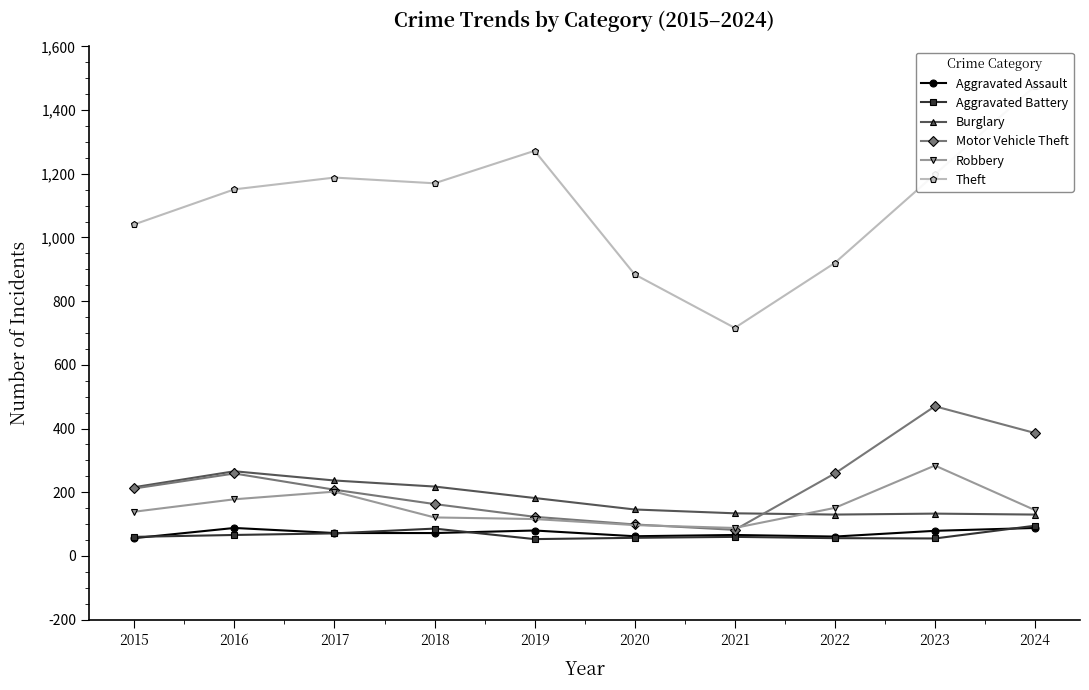

What are all the series names shown in the legend?

Aggravated Assault, Aggravated Battery, Burglary, Motor Vehicle Theft, Robbery, Theft